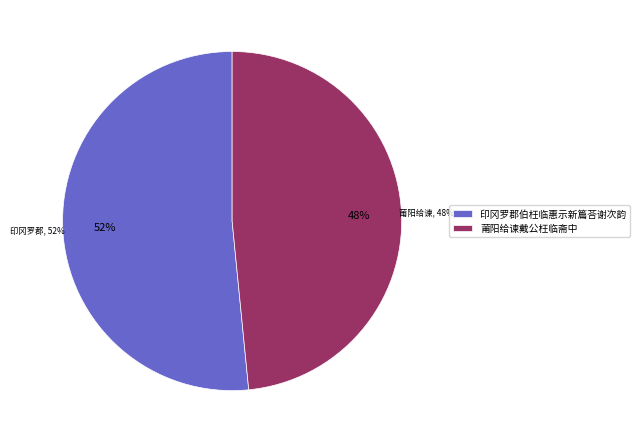

Count the number of slices in the pie.

2